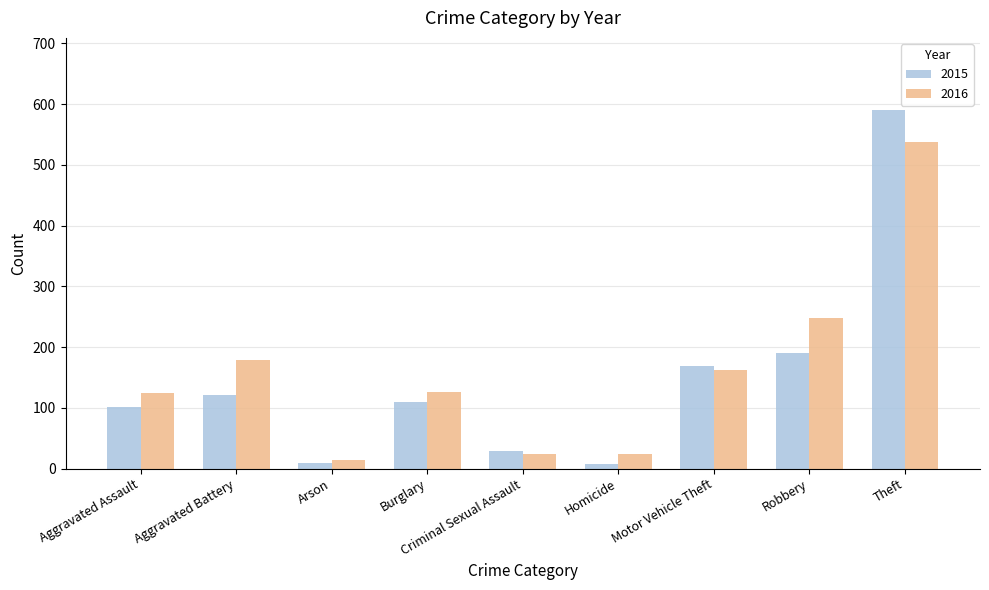

What is the spread (max minus min) of values at Aggravated Assault?

22